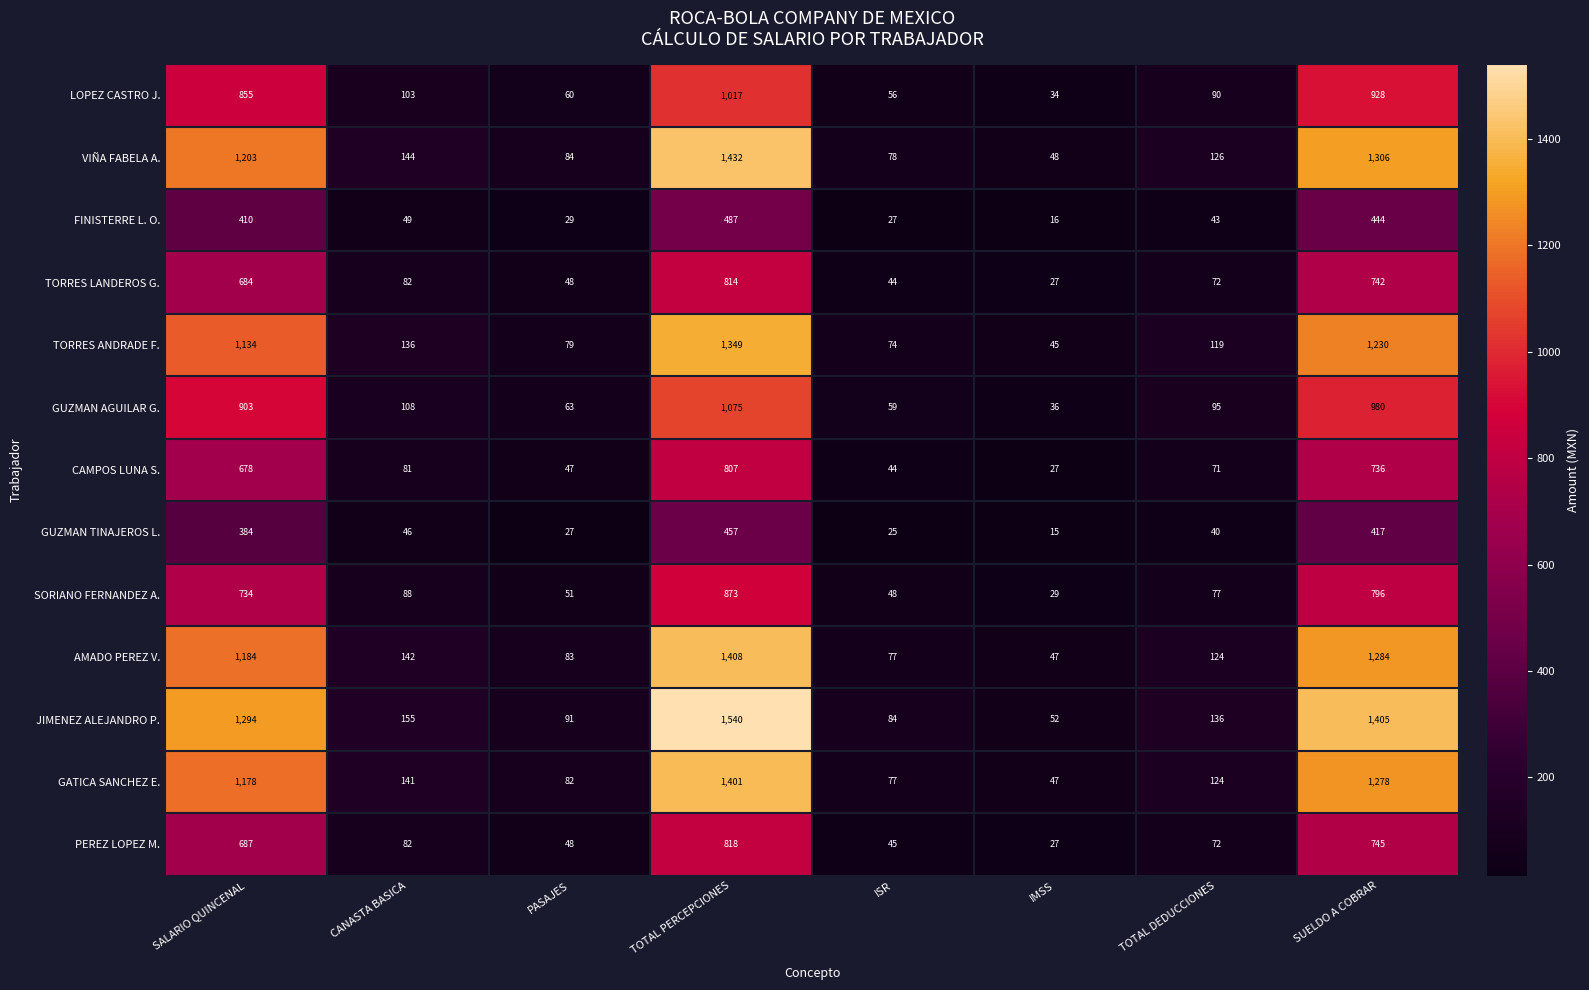

Is the value of VIÑA FABELA A. at TOTAL PERCEPCIONES greater than the value of CAMPOS LUNA S. at SALARIO QUINCENAL?

Yes